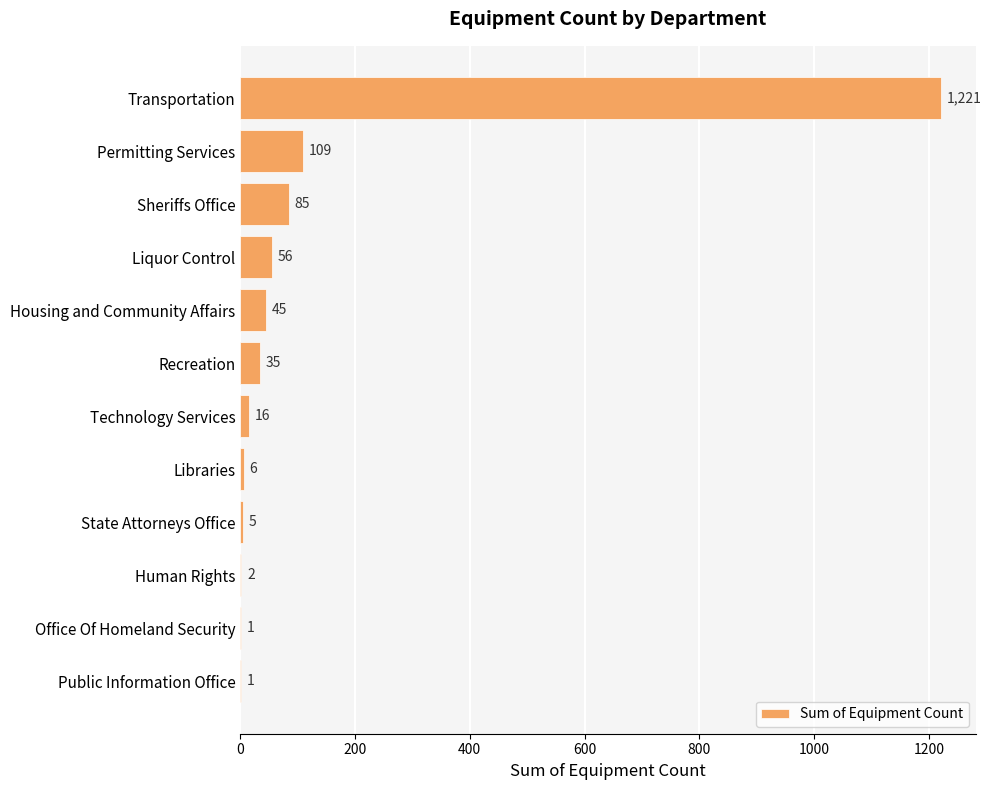

Which has a higher value, Sheriffs Office or Libraries?

Sheriffs Office